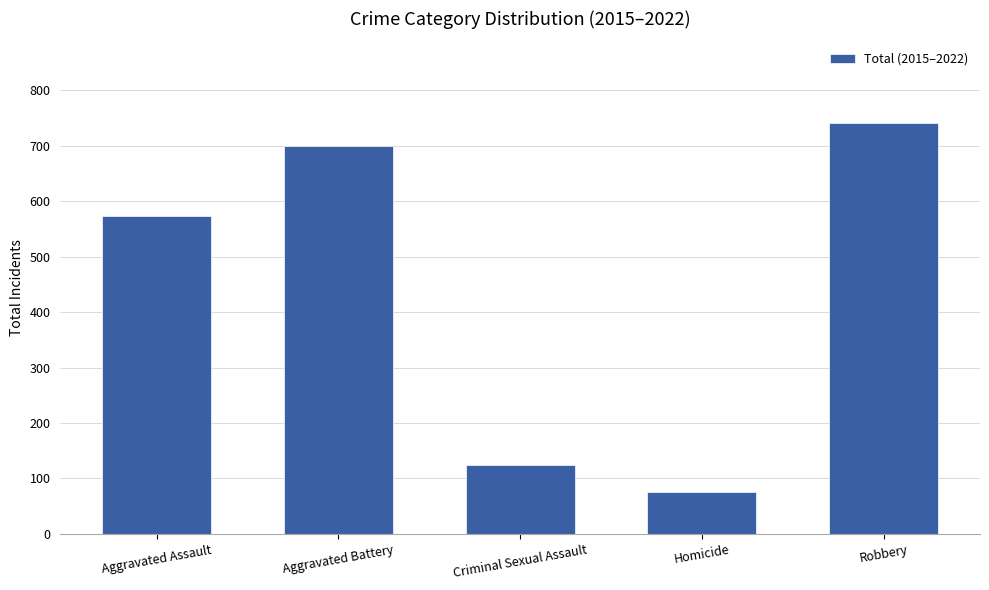

Approximately how many times larger is the value at Robbery compared to Homicide?

9.9